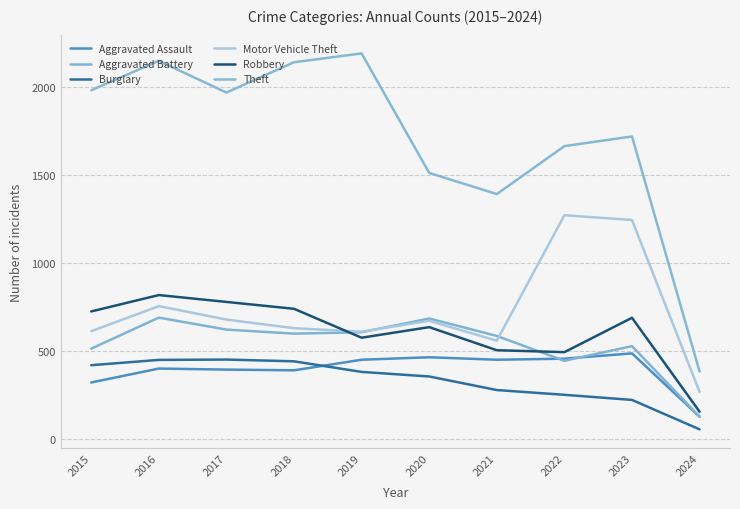

What is the difference between the highest and lowest values at 2018?

1748